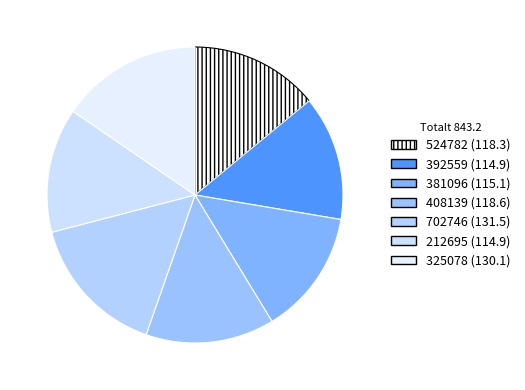

Is there a majority slice in this chart?

No